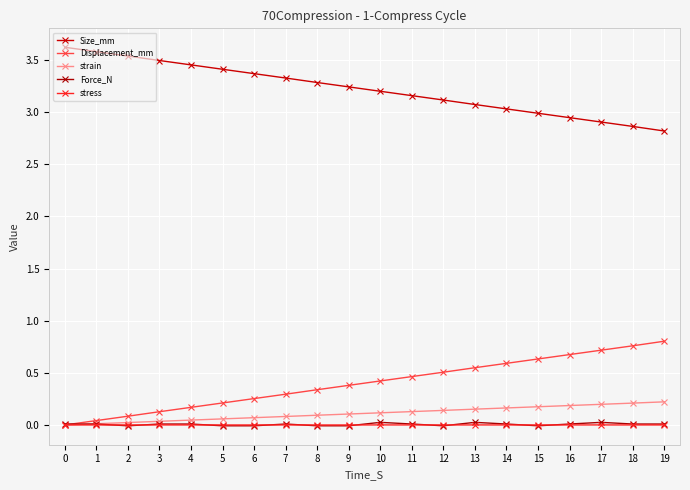

Does the chart have visible grid lines?

Yes